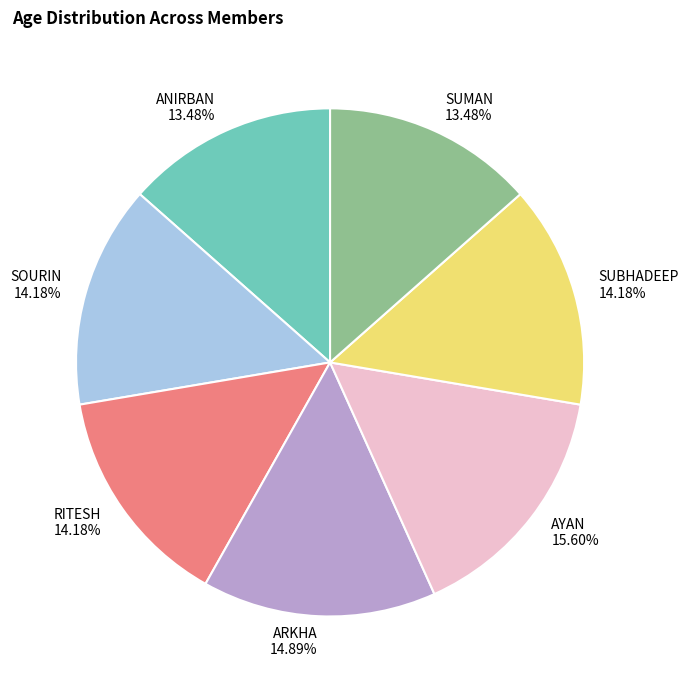

Is there any slice that represents more than half of the pie?

No